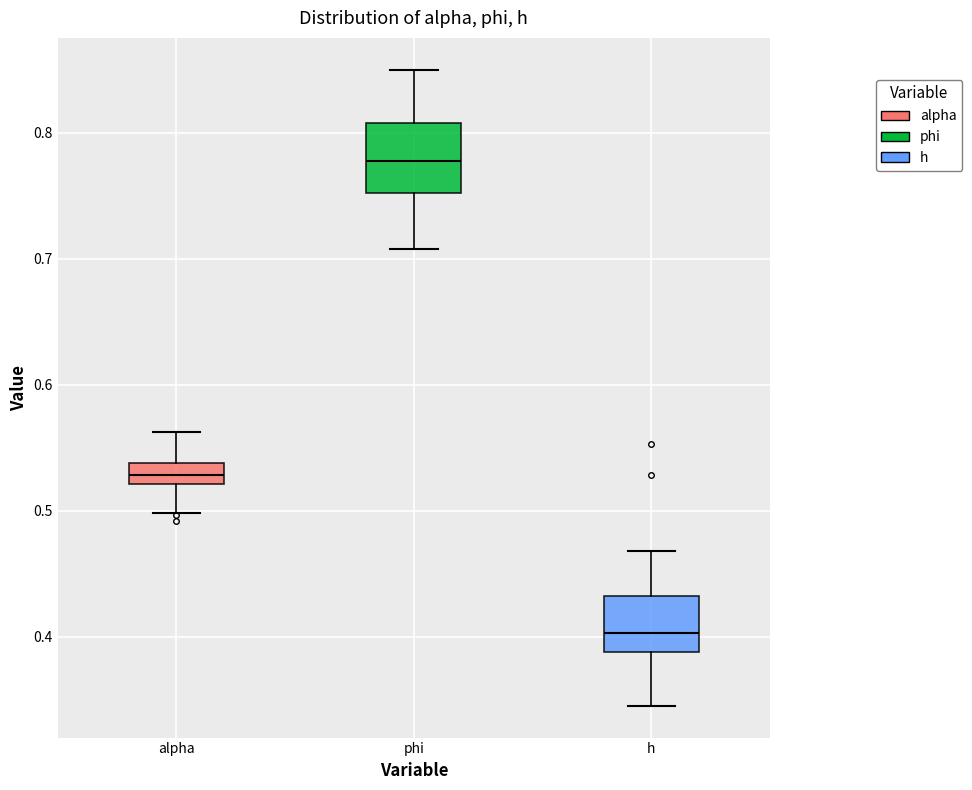

Reading left to right, transcribe this box plot: for each box, give where its median line is, the range the box spans, and where its two whiskers end, as read against the y-axis. The values are not printed on the chart, so give them approximately, as read against the axis.

alpha: median 0.53, box 0.52 to 0.54, whiskers 0.50 to 0.56
phi: median 0.78, box 0.75 to 0.81, whiskers 0.71 to 0.85
h: median 0.40, box 0.39 to 0.43, whiskers 0.35 to 0.47